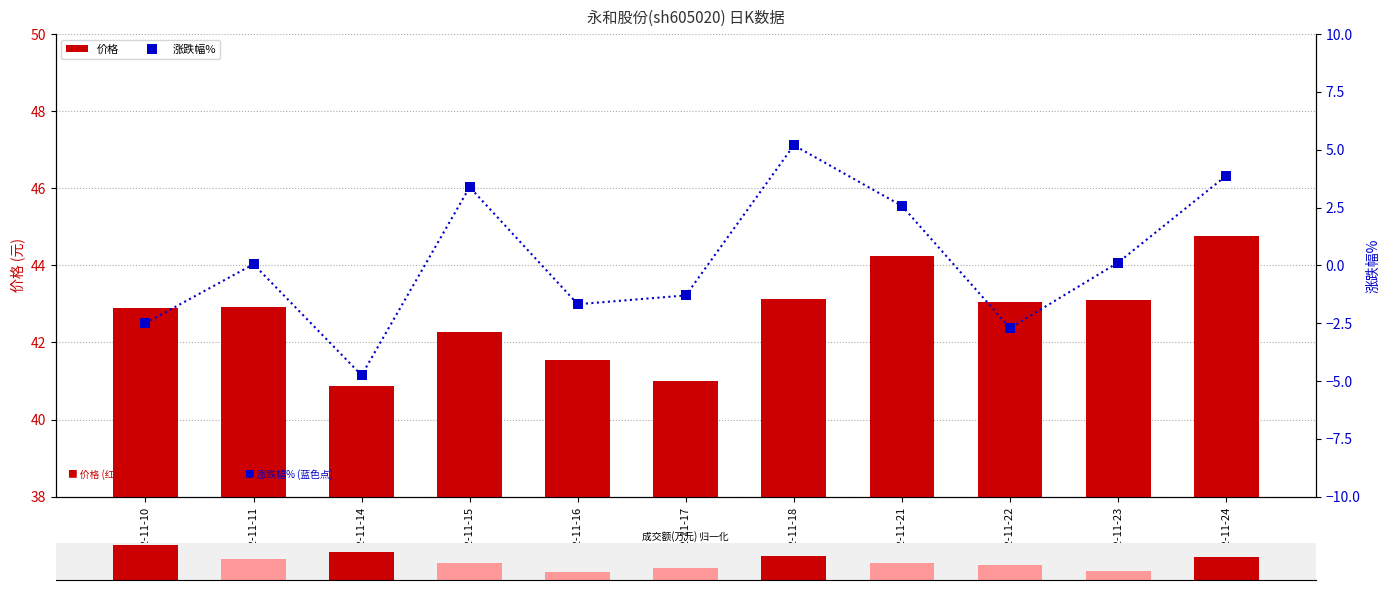

At how many categories does at least one series exceed 28?

11